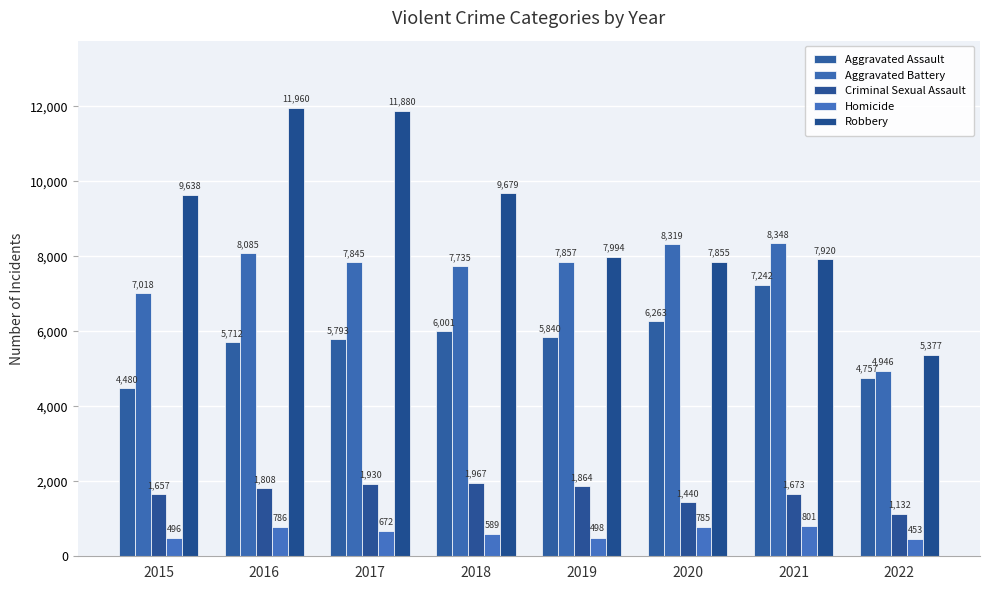

Rank the series at 2022 from lowest to highest value.

Homicide, Criminal Sexual Assault, Aggravated Assault, Aggravated Battery, Robbery